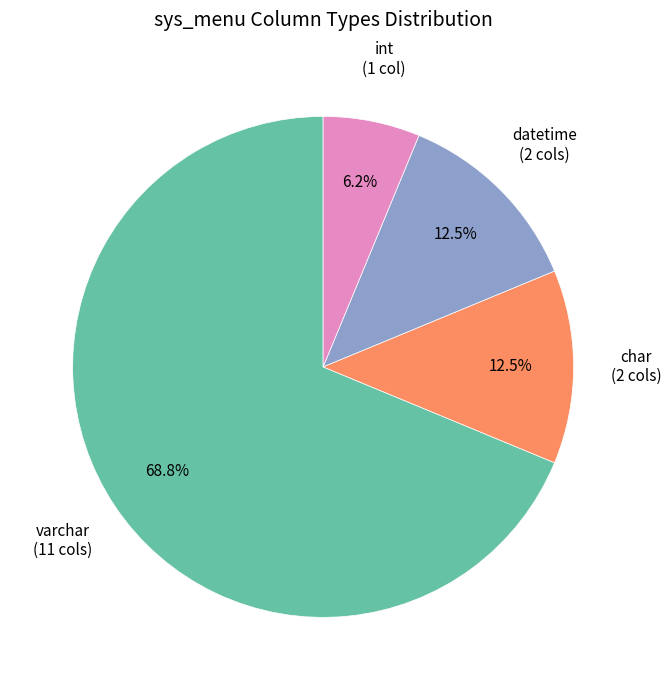

Is there any slice that represents more than half of the pie?

Yes